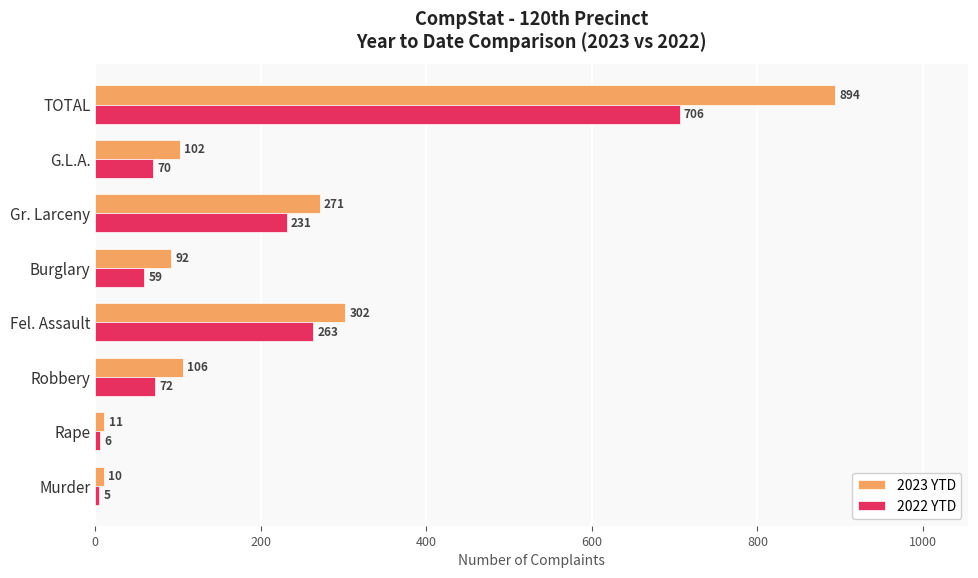

Is it true that 2022 YTD equals 72 at Robbery?

True